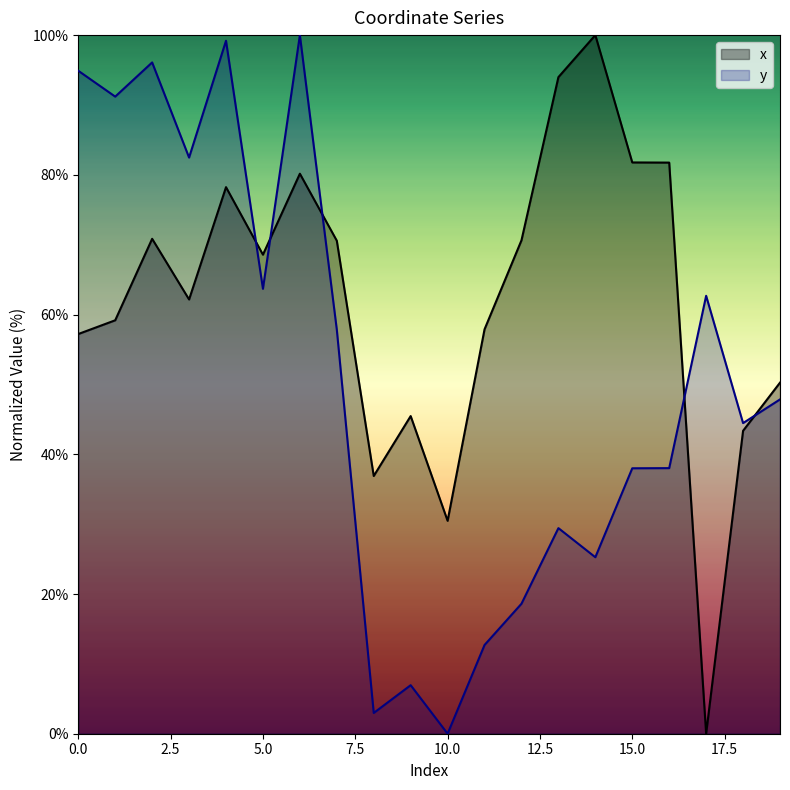

At how many categories does at least one series exceed 16?

20